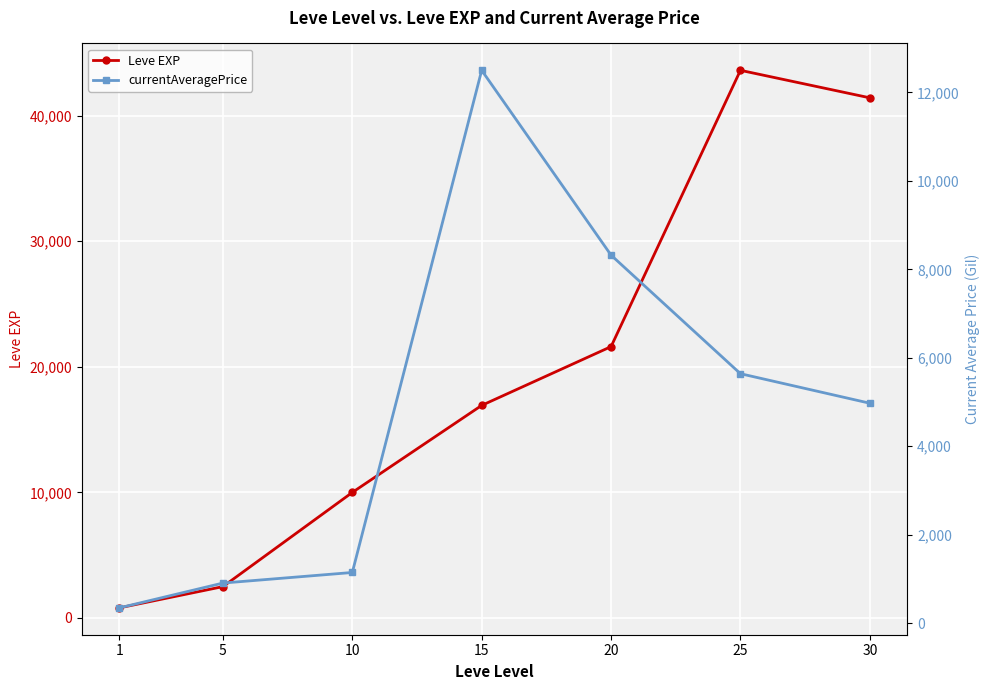

Is it true that currentAveragePrice equals 3696.4 at 20?

False